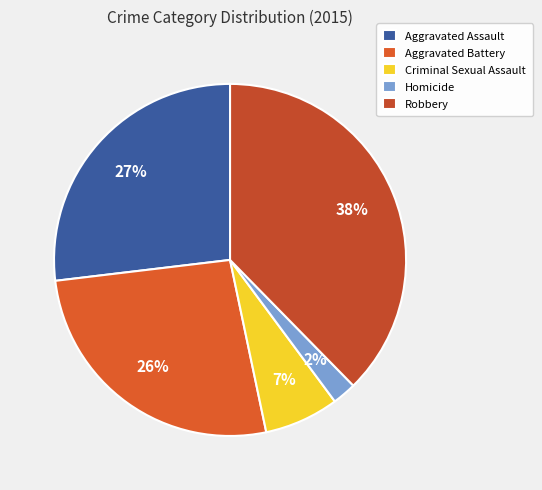

Approximately how many times larger is the value at Homicide compared to Aggravated Assault?

0.1